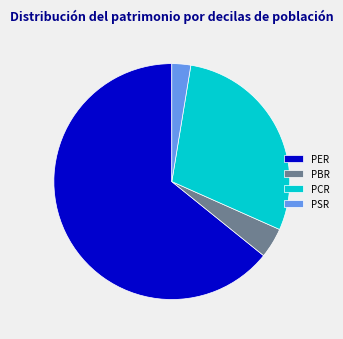

The PER slice represents 64% of the pie. True or false?

True